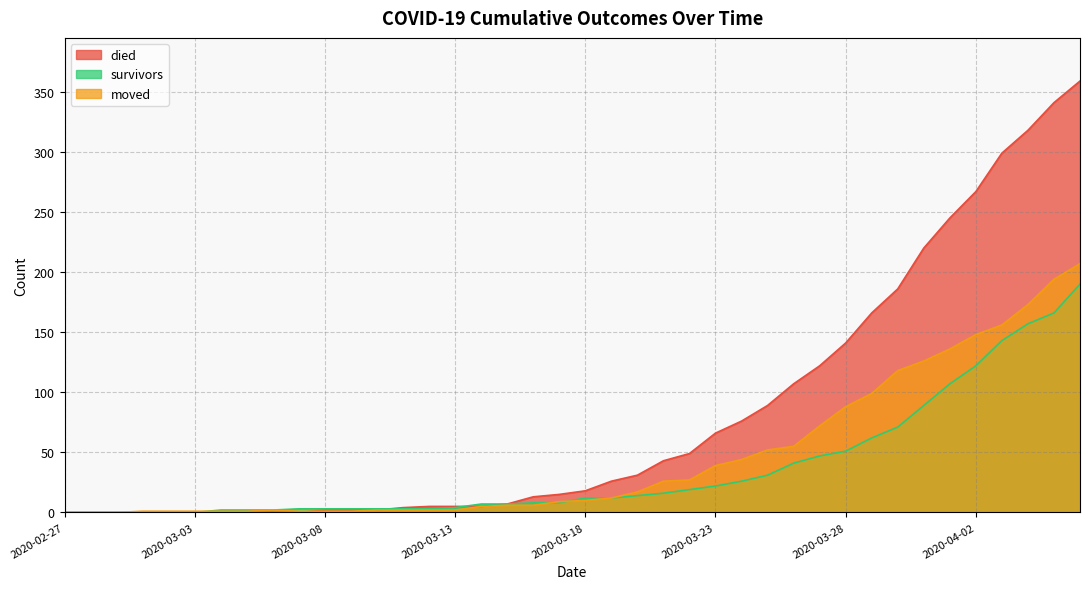

At 2020-03-28, list the series in order from smallest to largest.

survivors, moved, died